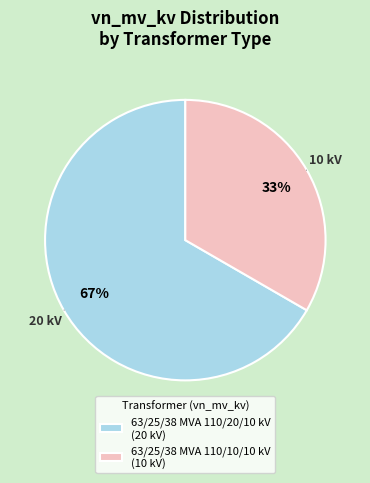

What is the ratio of the value at 63/25/38 MVA 110/10/10 kV to the value at 63/25/38 MVA 110/20/10 kV?

0.5